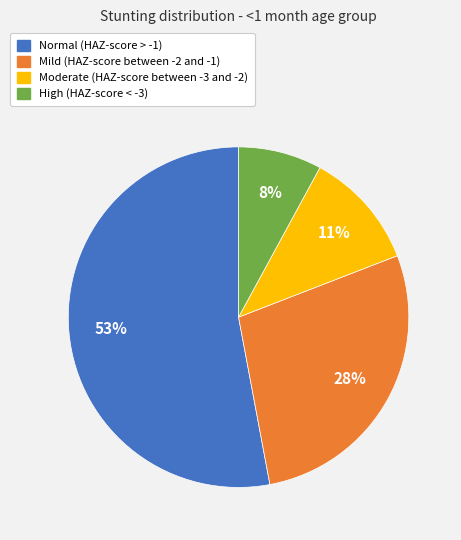

To the nearest percent, what percentage of the pie is High (HAZ-score < -3)?

8%